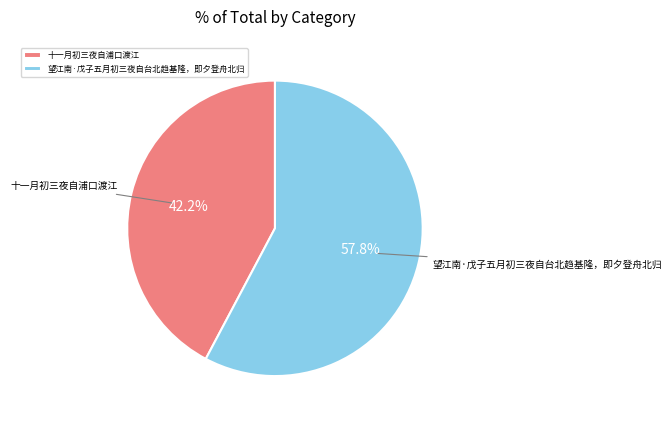

What is the ratio of the value at 十一月初三夜自浦口渡江 to the value at 望江南·戊子五月初三夜自台北趋基隆，即夕登舟北归?

0.7